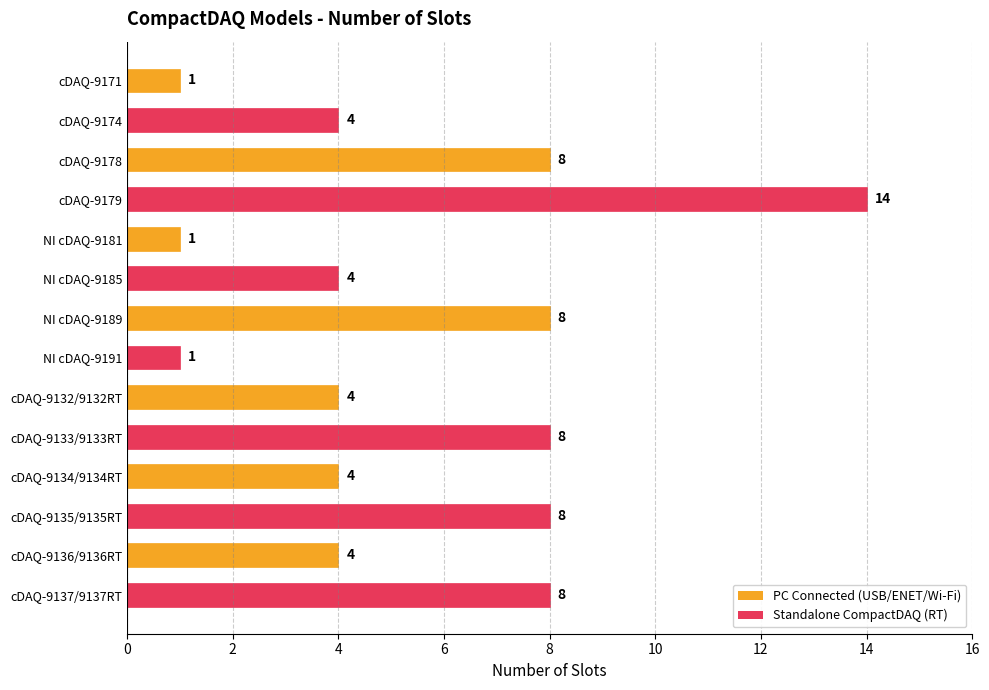

Reading top to bottom, list all the values displayed in this chart.

cDAQ-9171=1	cDAQ-9174=4	cDAQ-9178=8	cDAQ-9179=14	NI cDAQ-9181=1	NI cDAQ-9185=4	NI cDAQ-9189=8	NI cDAQ-9191=1	cDAQ-9132/9132RT=4	cDAQ-9133/9133RT=8	cDAQ-9134/9134RT=4	cDAQ-9135/9135RT=8	cDAQ-9136/9136RT=4	cDAQ-9137/9137RT=8